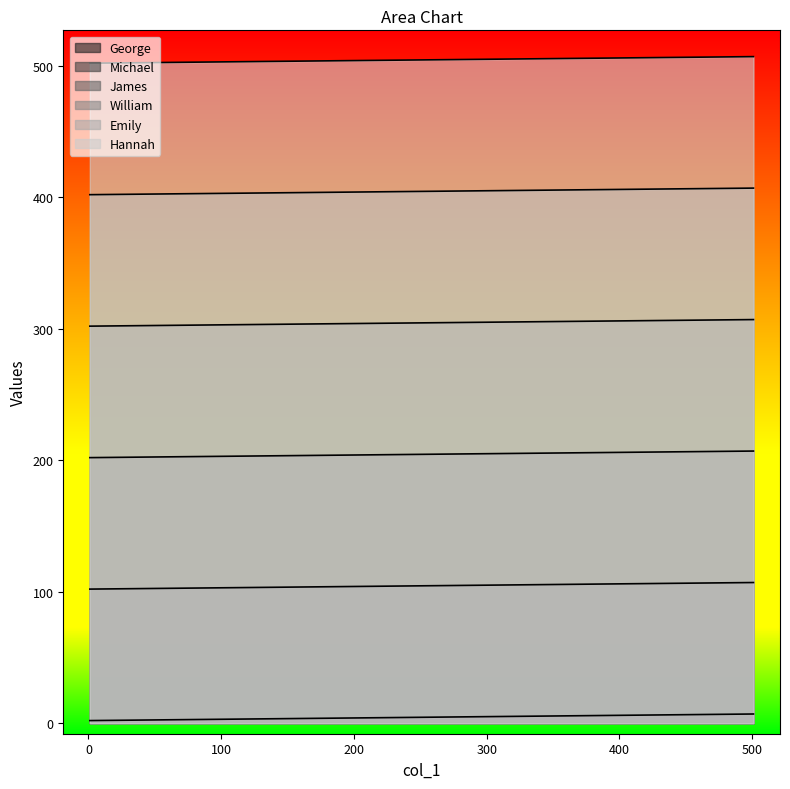

Reading left to right, extract all data points from this chart.

George: 1=2	101=3	201=4	301=5	401=6	501=7
Michael: 1=102	101=103	201=104	301=105	401=106	501=107
James: 1=202	101=203	201=204	301=205	401=206	501=207
William: 1=302	101=303	201=304	301=305	401=306	501=307
Emily: 1=402	101=403	201=404	301=405	401=406	501=407
Hannah: 1=502	101=503	201=504	301=505	401=506	501=507